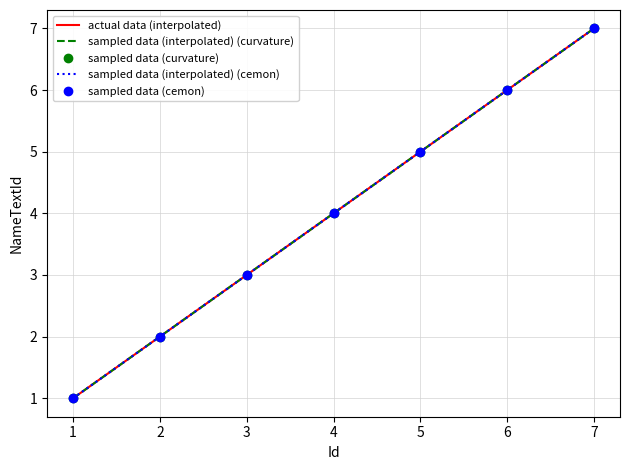

How many lines are shown in the chart?

5